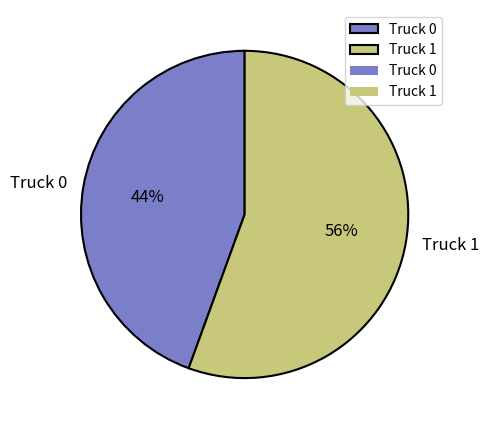

The Truck 1 slice represents 56% of the pie. True or false?

True